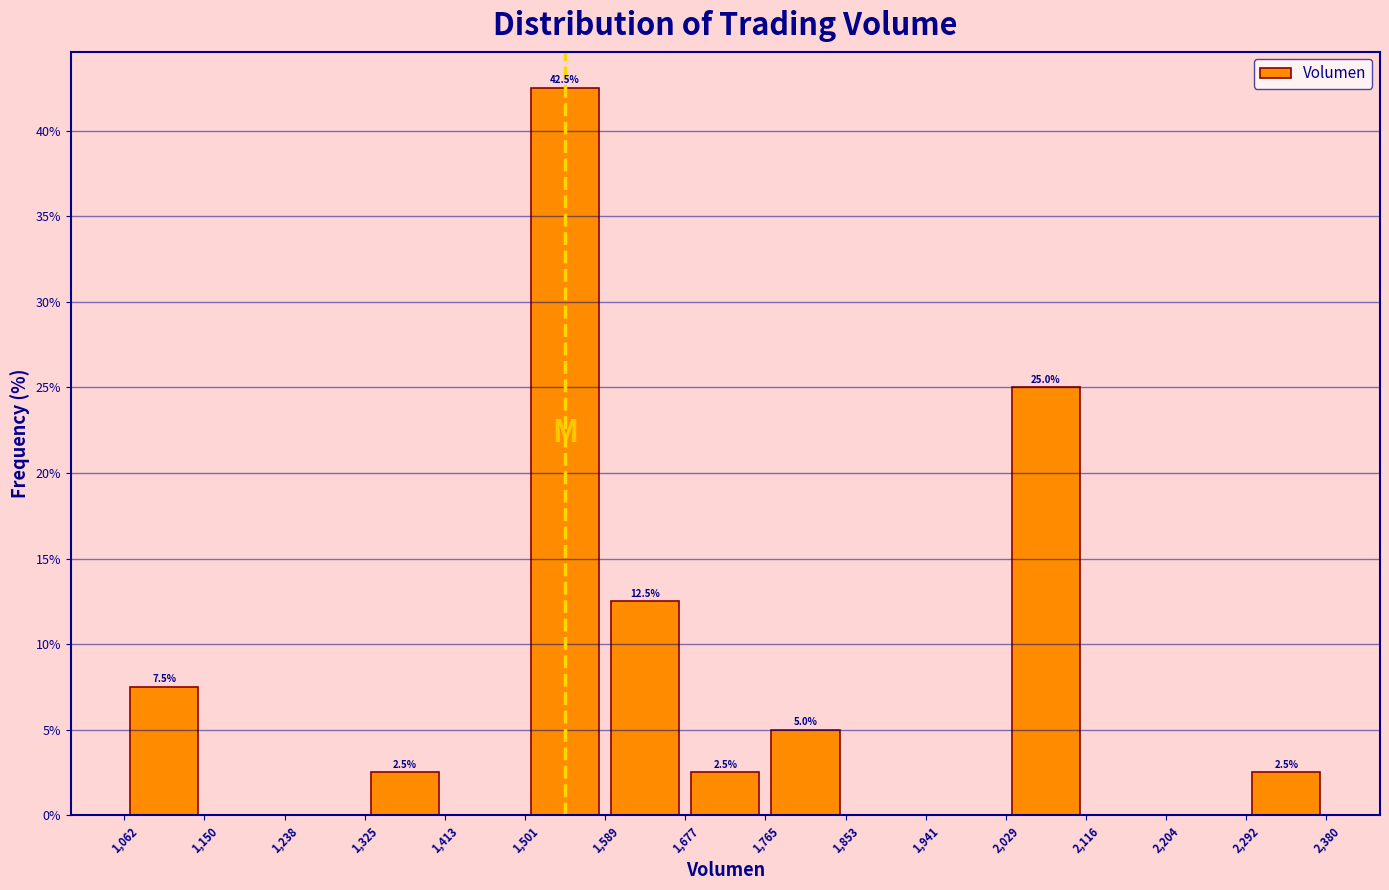

Over which range of the x-axis is the bar tallest?

1,501 to 1,589